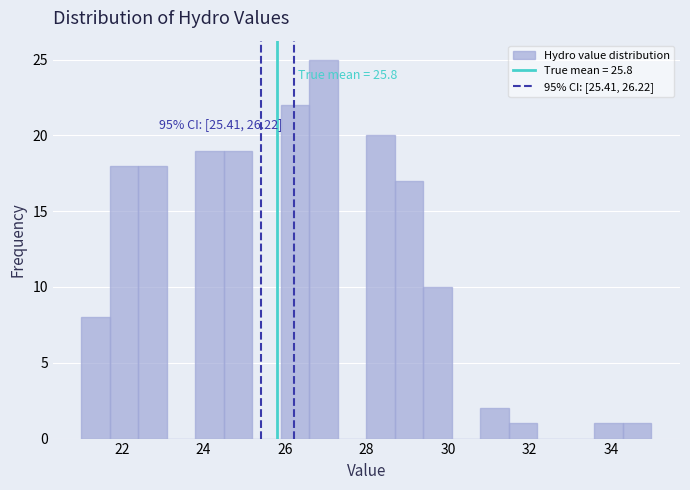

Read against the x-axis, roughly where is the centre of the tallest bar?

27.0